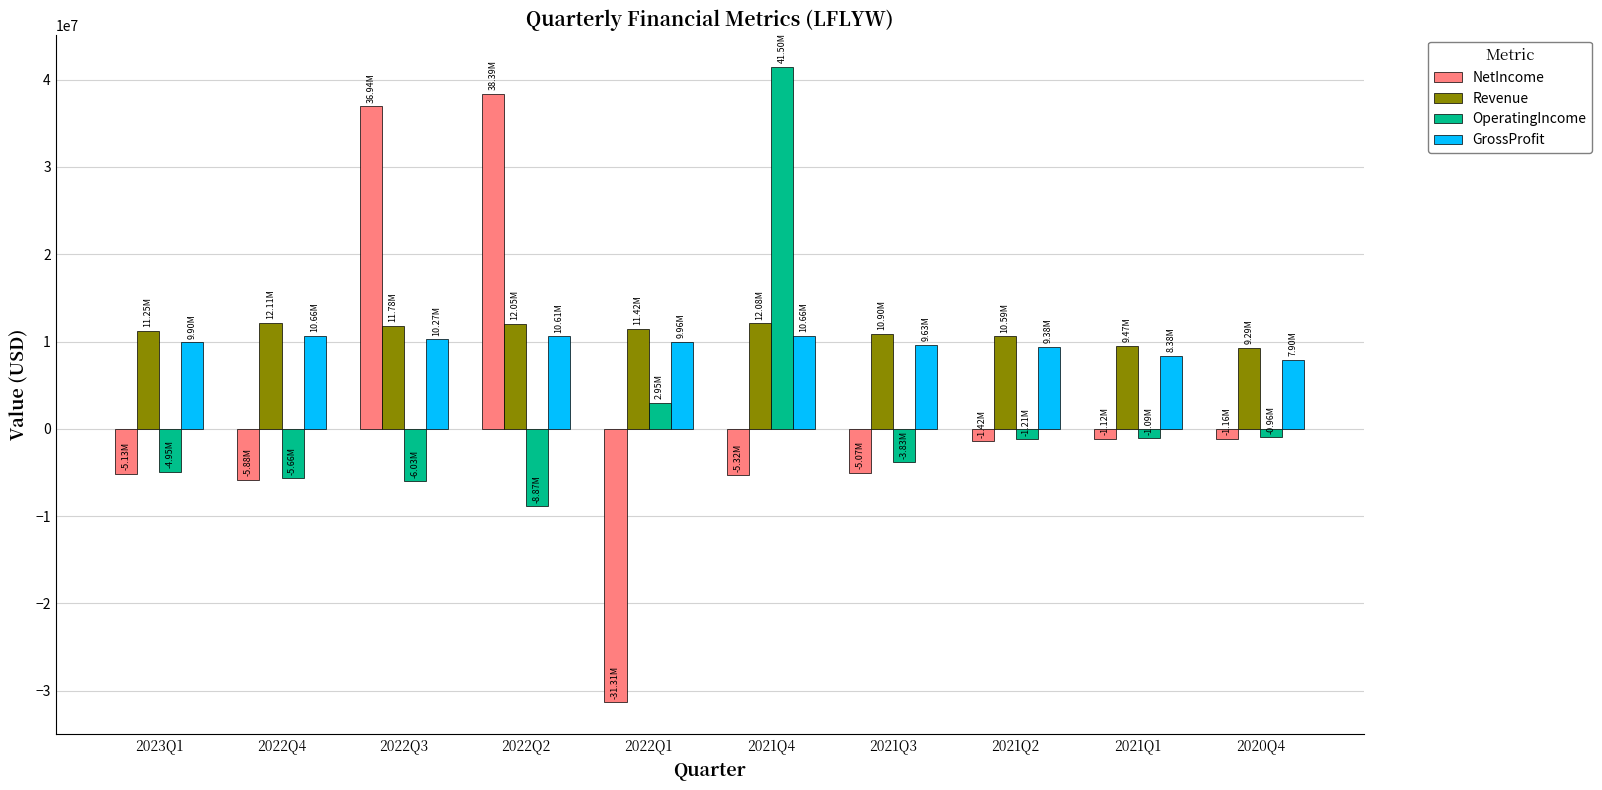

What is the smallest value displayed?

-31307000